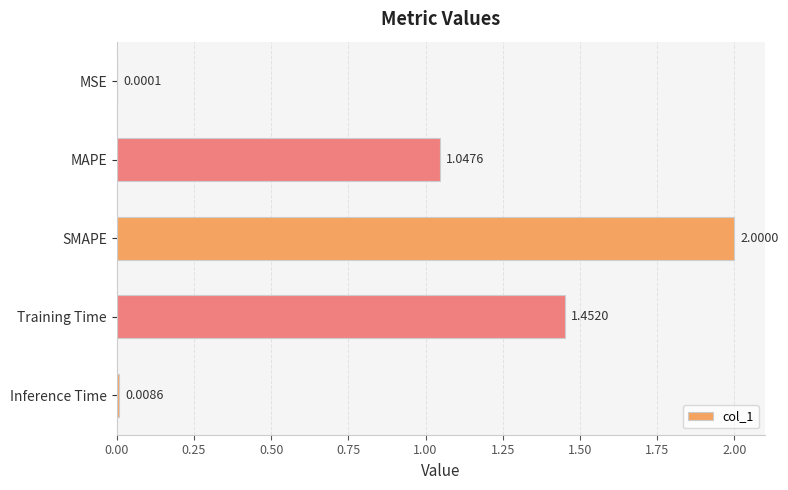

Between Training Time and SMAPE, which is larger?

SMAPE